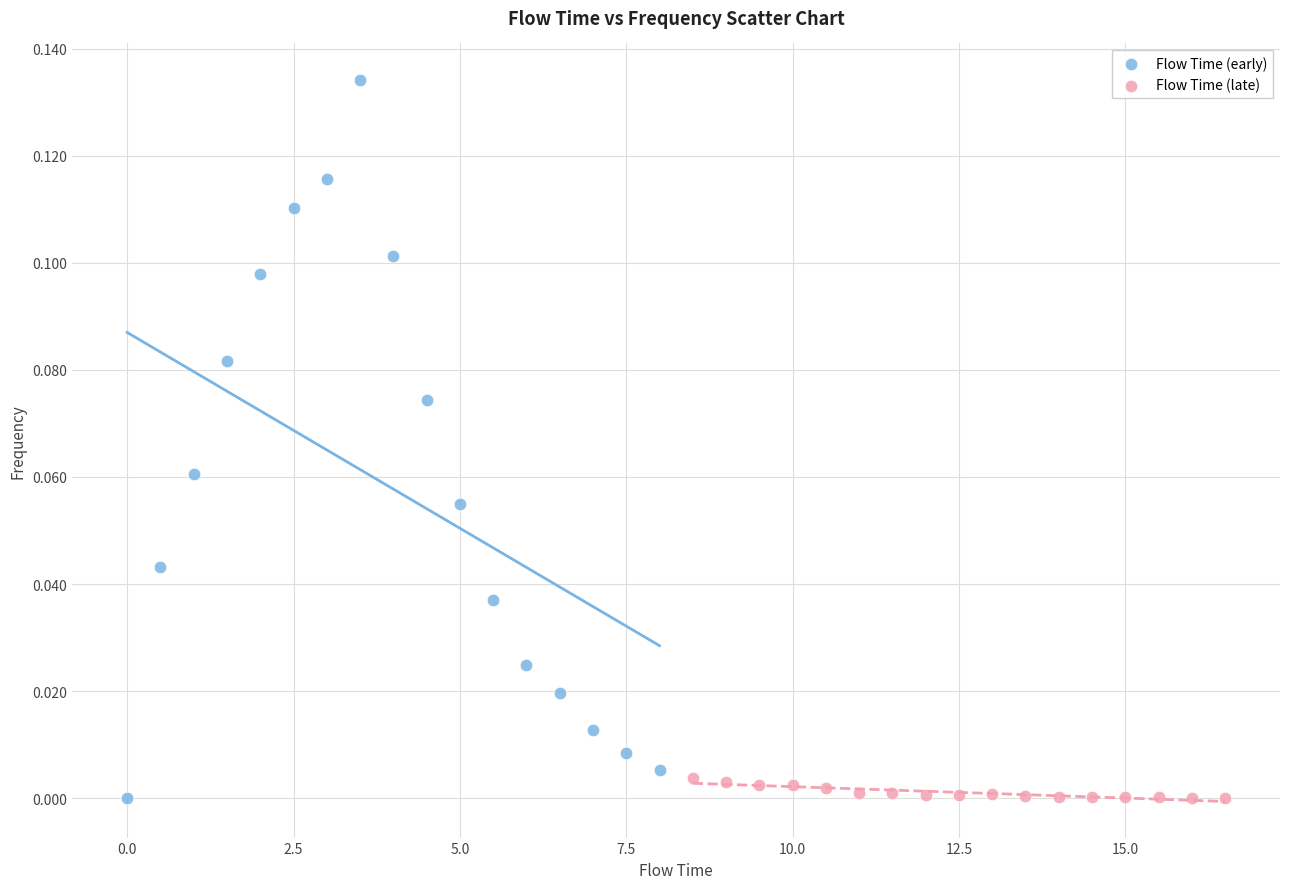

What are all the series names shown in the legend?

Flow Time (early), Flow Time (late)